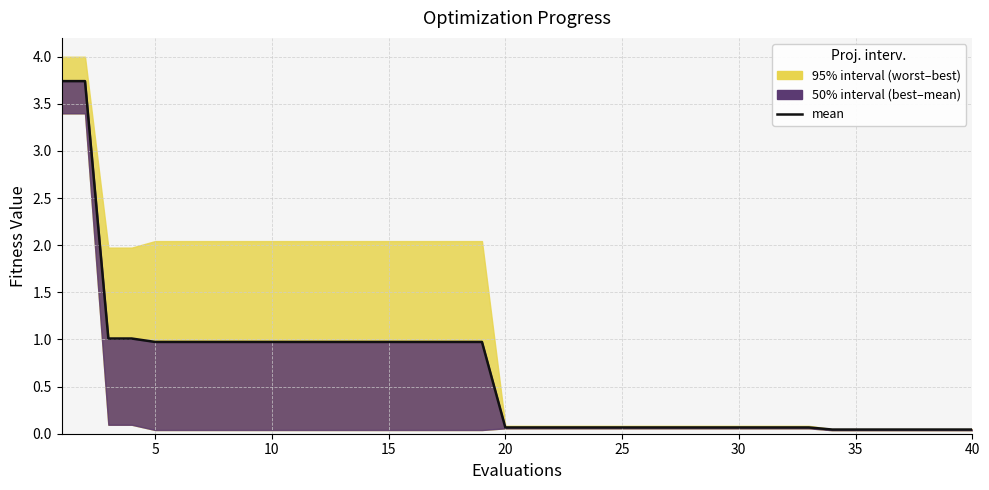

Reading left to right, list all the values displayed in this chart.

3.7	3.7	1.0	1.0	1.0	1.0	1.0	1.0	1.0	1.0	1.0	1.0	1.0	1.0	1.0	1.0	1.0	1.0	1.0	0.1	0.1	0.1	0.1	0.1	0.1	0.1	0.1	0.1	0.1	0.1	0.1	0.1	0.1	0.0	0.0	0.0	0.0	0.0	0.0	0.0